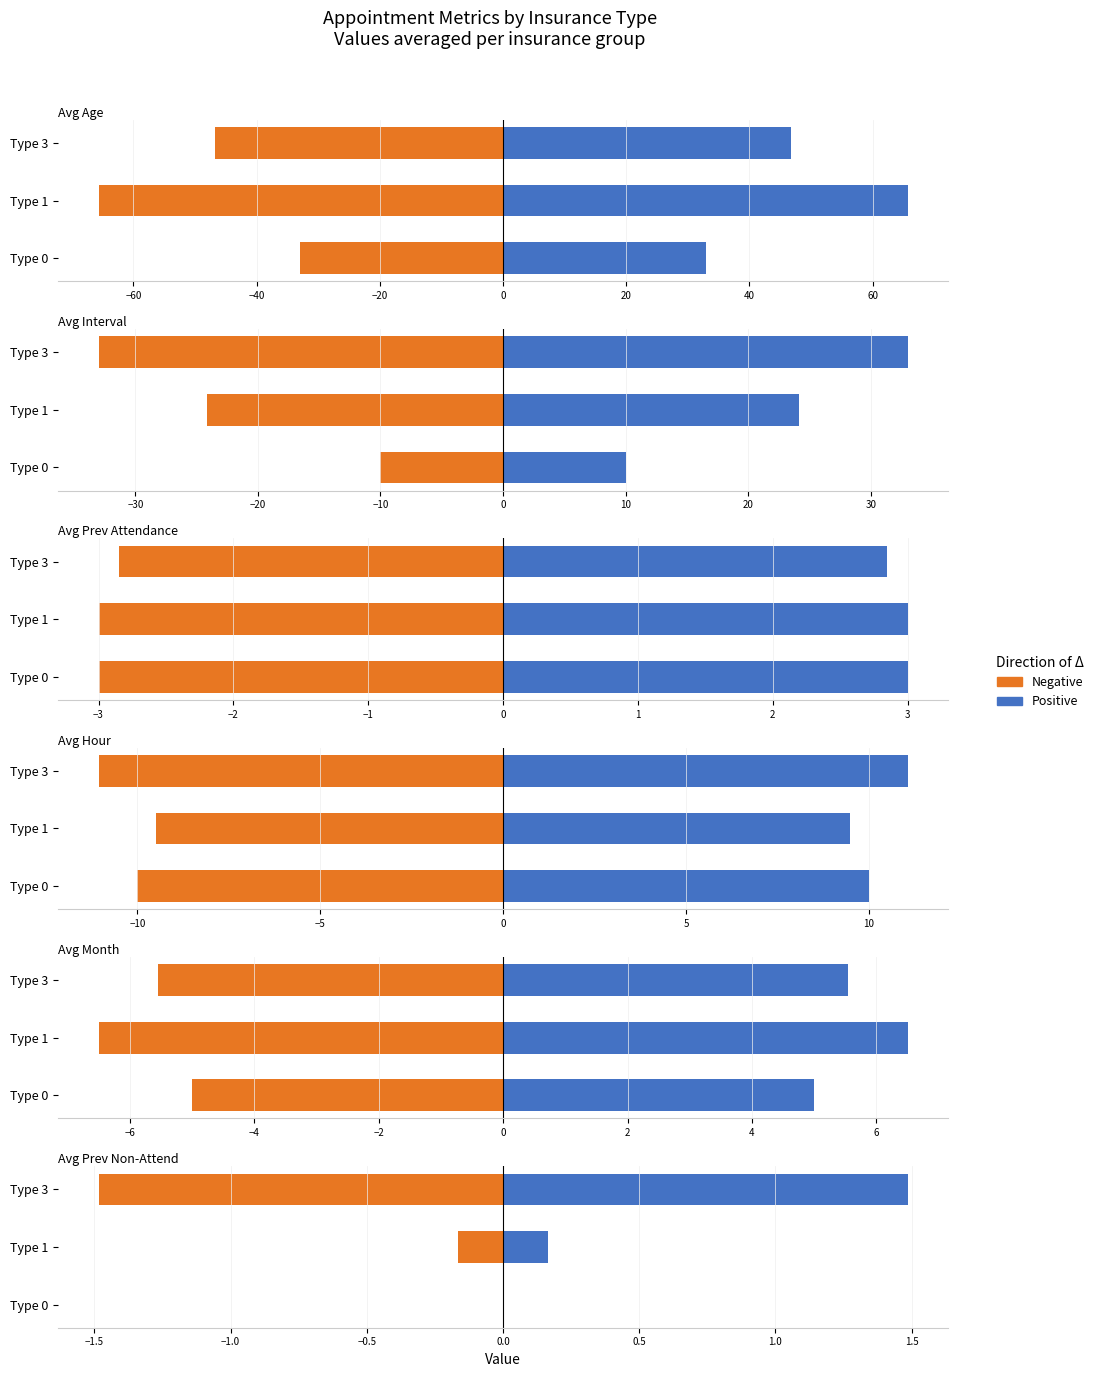

Which series has the largest range (max minus min)?

Negative